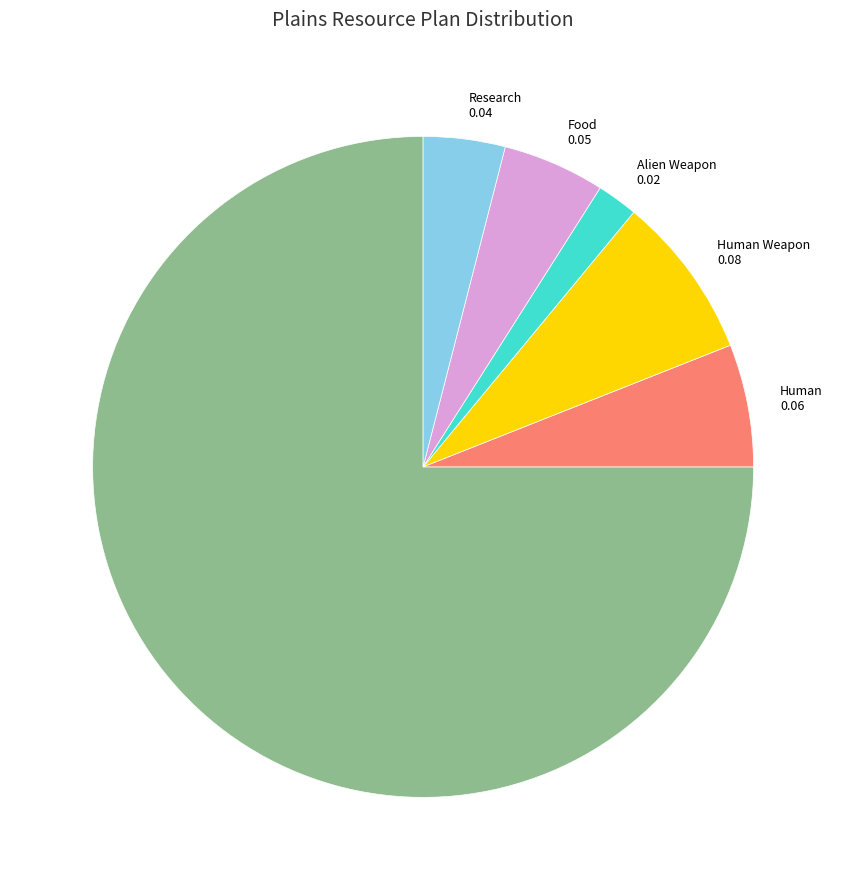

Do Human and Research together represent more than half of the pie?

No